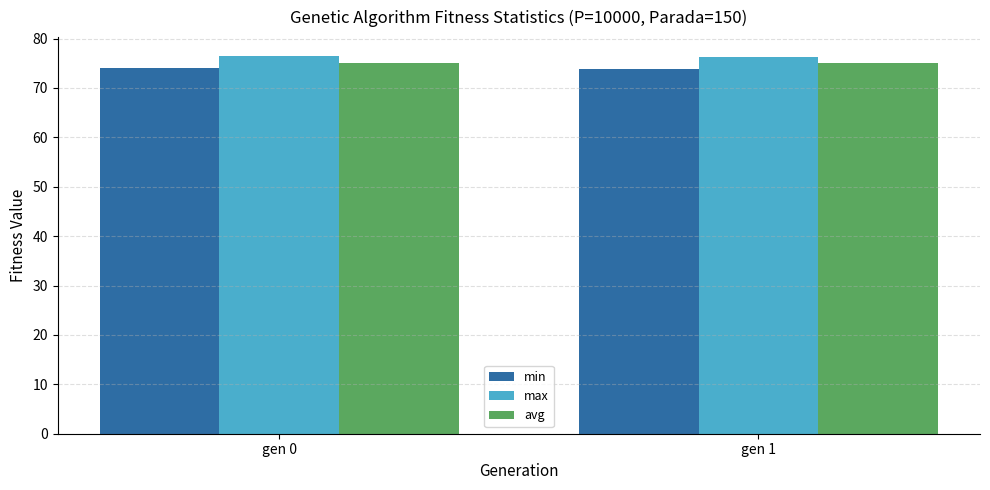

What is the value of the avg bar at the 2nd from the left?

75.0